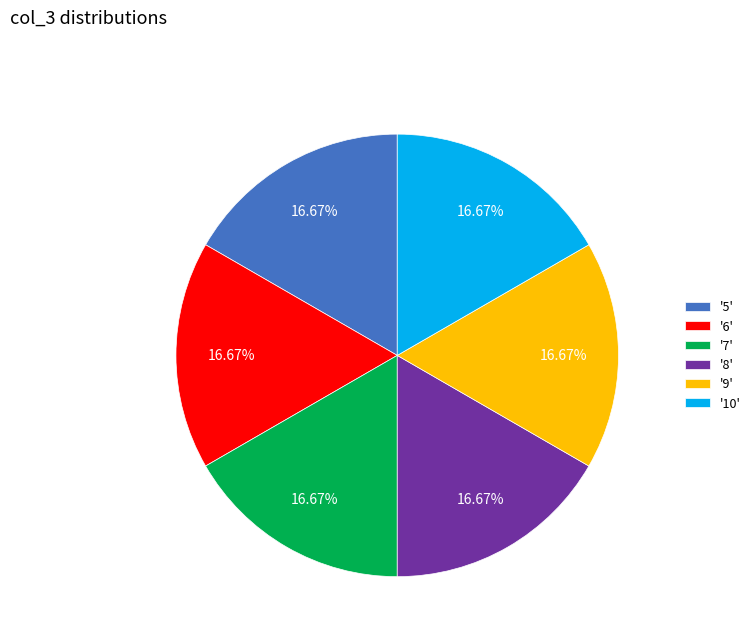

How many slices are in this pie chart?

6